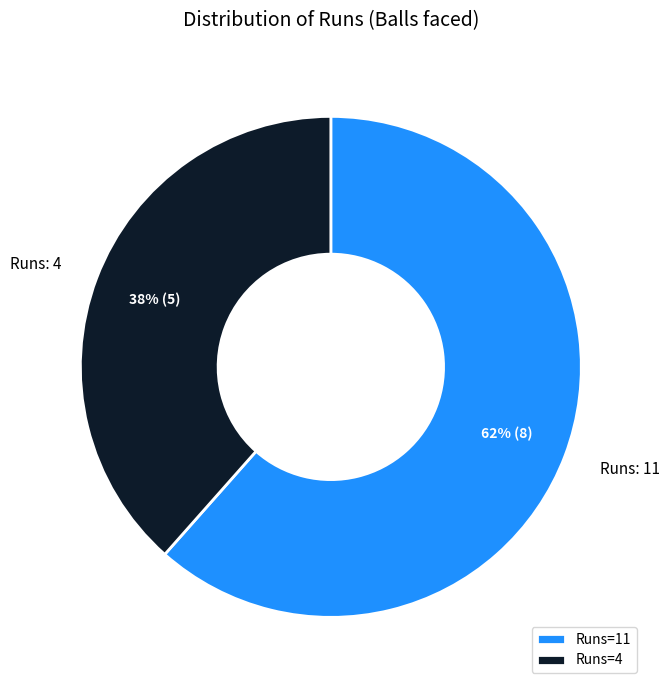

Between Runs=4 and Runs=11, which is larger?

Runs=11